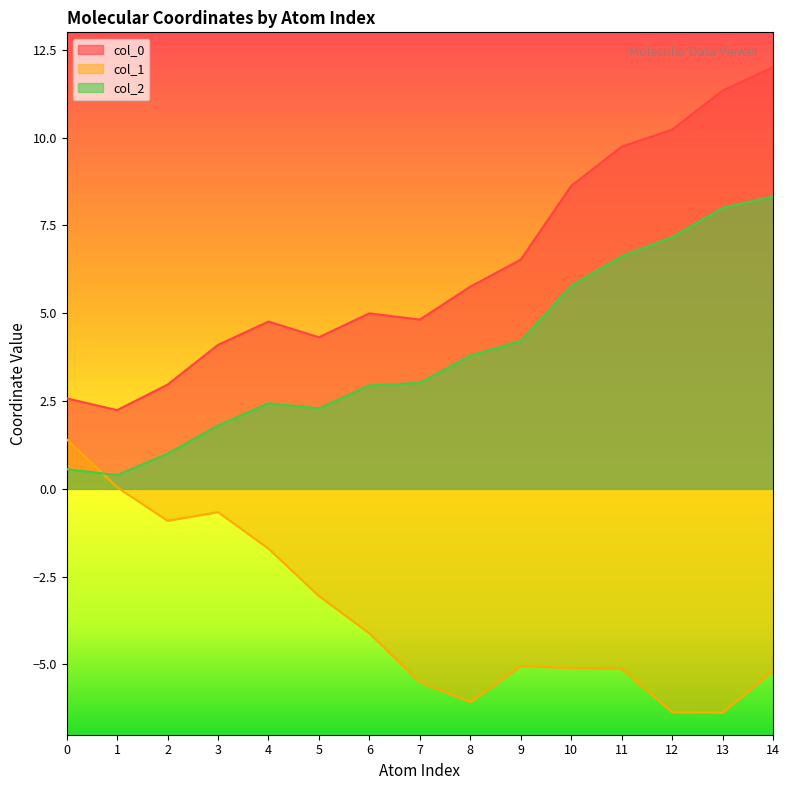

What is the approximate value of col_1 at 11?

-5.1